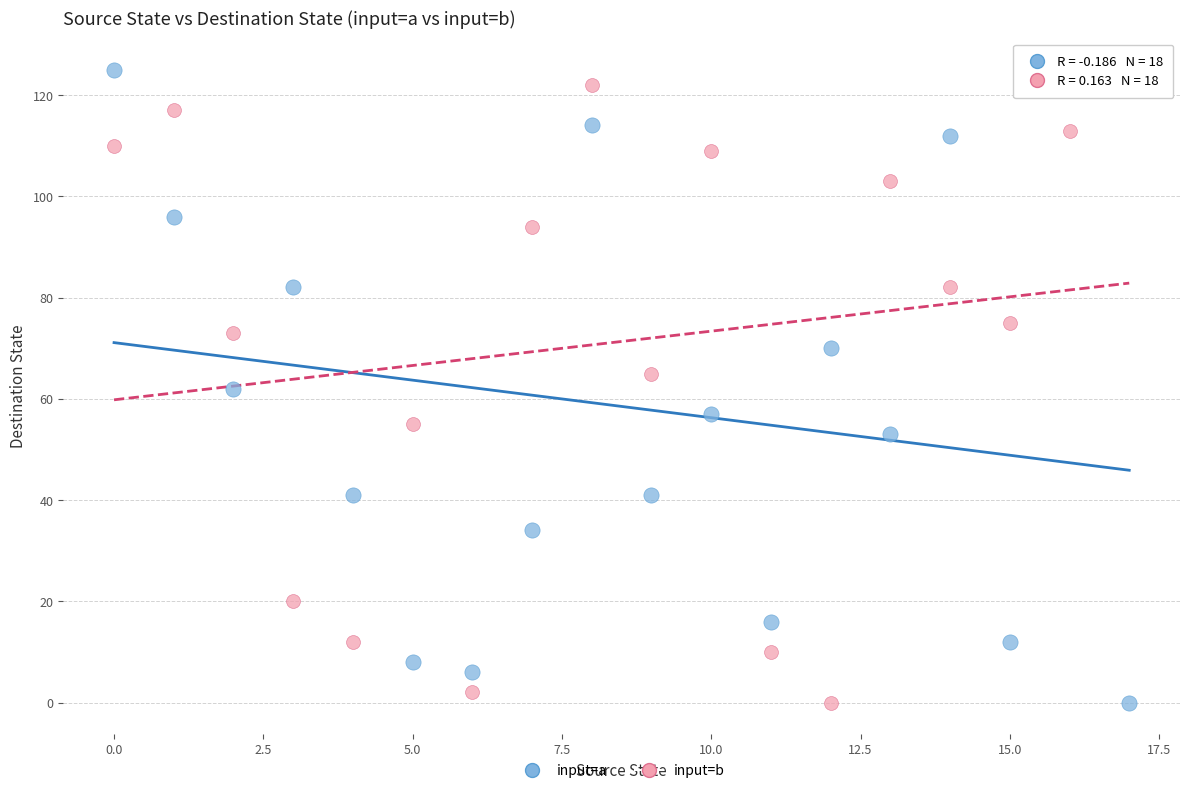

What are all the series names shown in the legend?

input=a, input=b